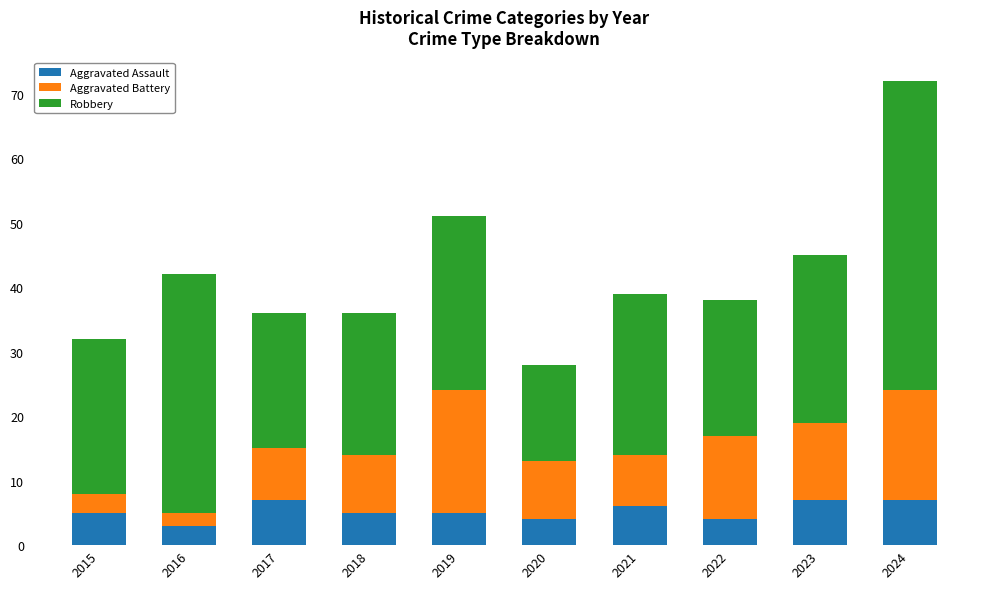

Reading left to right, list the values for the Aggravated Assault series.

5	3	7	5	5	4	6	4	7	7